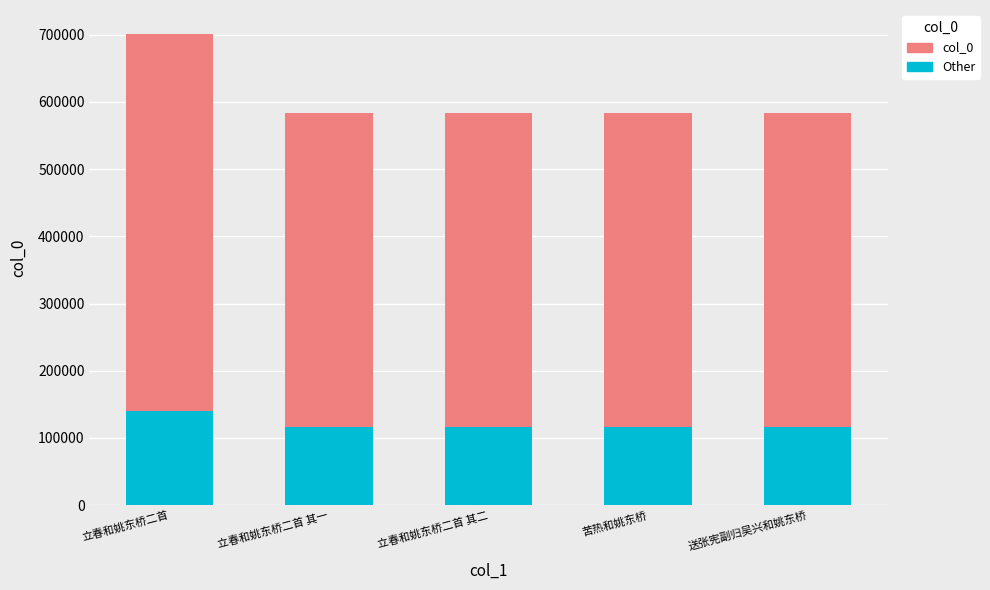

How many distinct data groups are displayed?

2